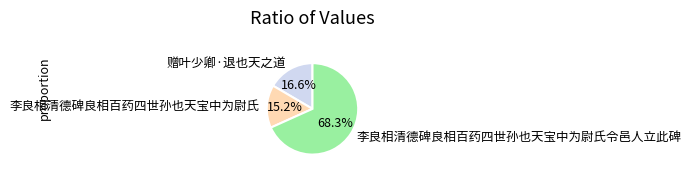

To the nearest percent, what portion does 李良相清德碑良相百药四世孙也天宝中为尉氏 represent?

15%